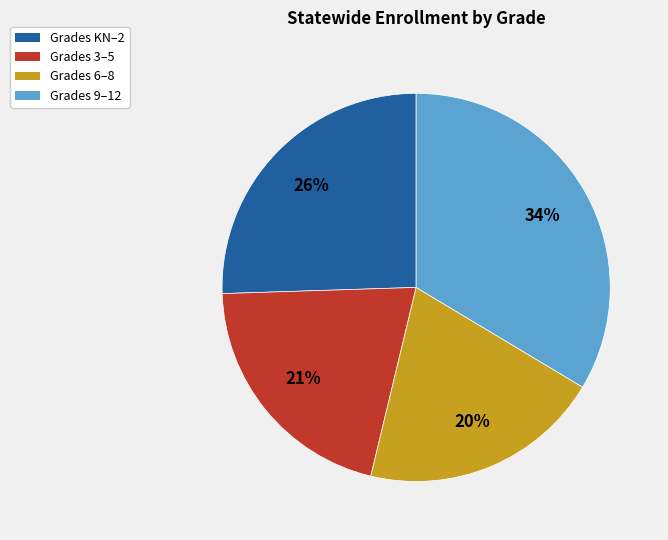

Count the number of slices in the pie.

4